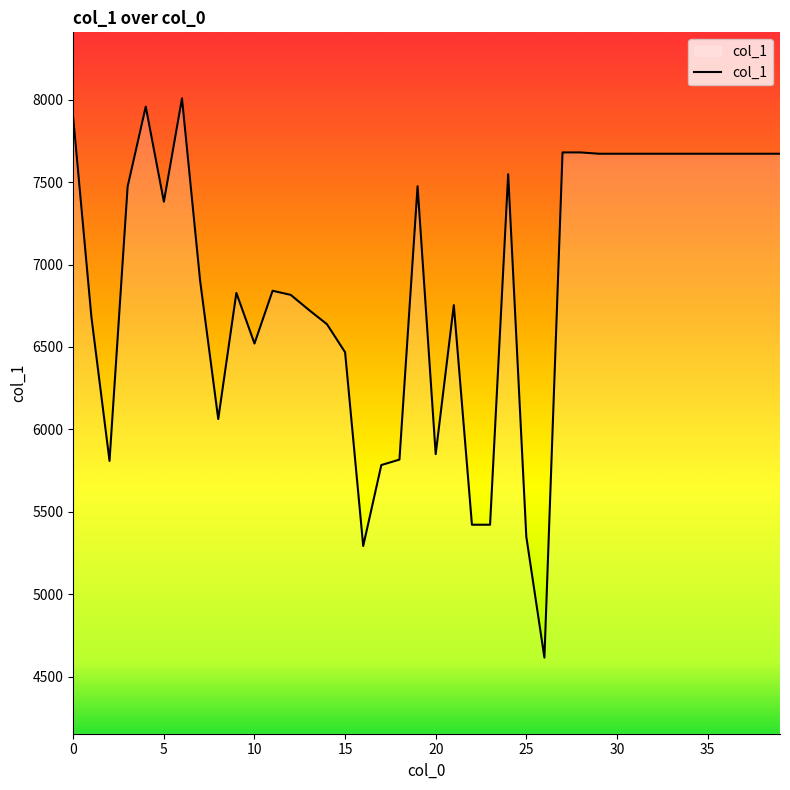

Does the chart display data point markers on the line(s)?

No